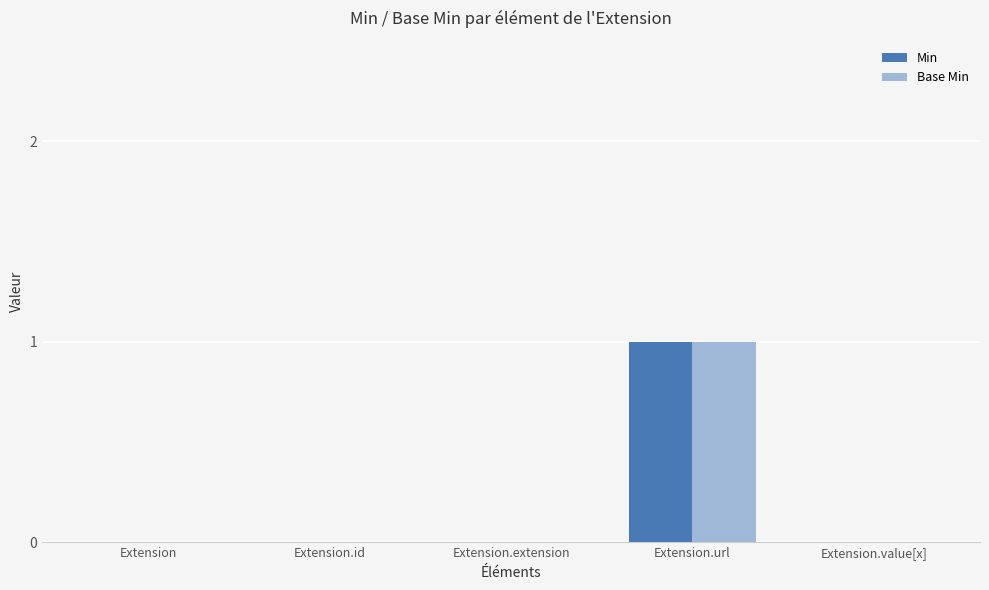

True or false: Min has a value of 1 at Extension.id.

False